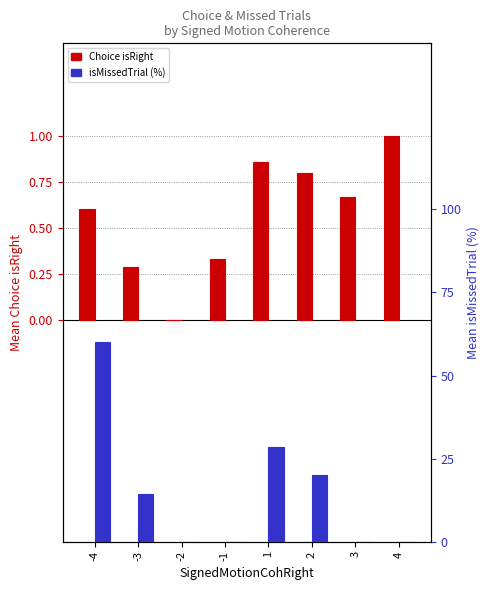

How many categories are shown in the chart?

8